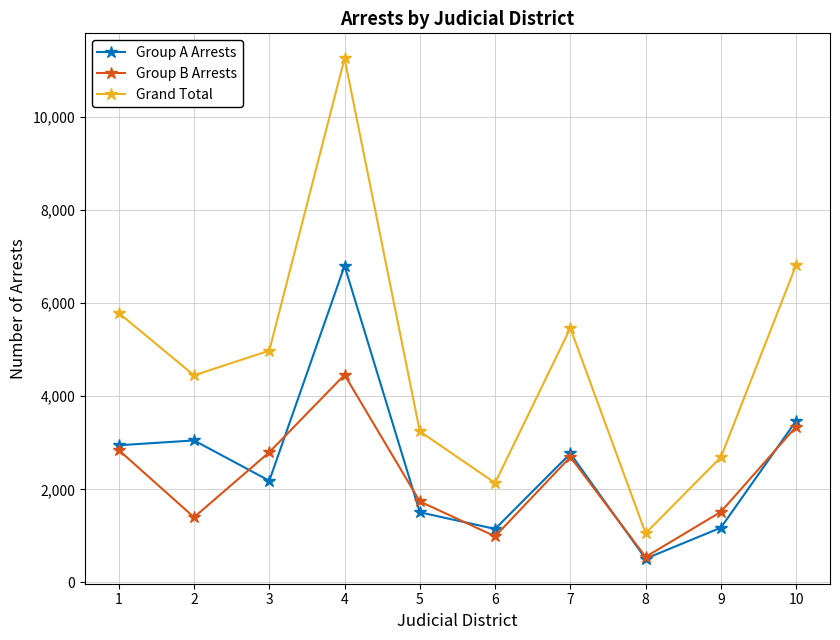

How many distinct data groups are displayed?

3